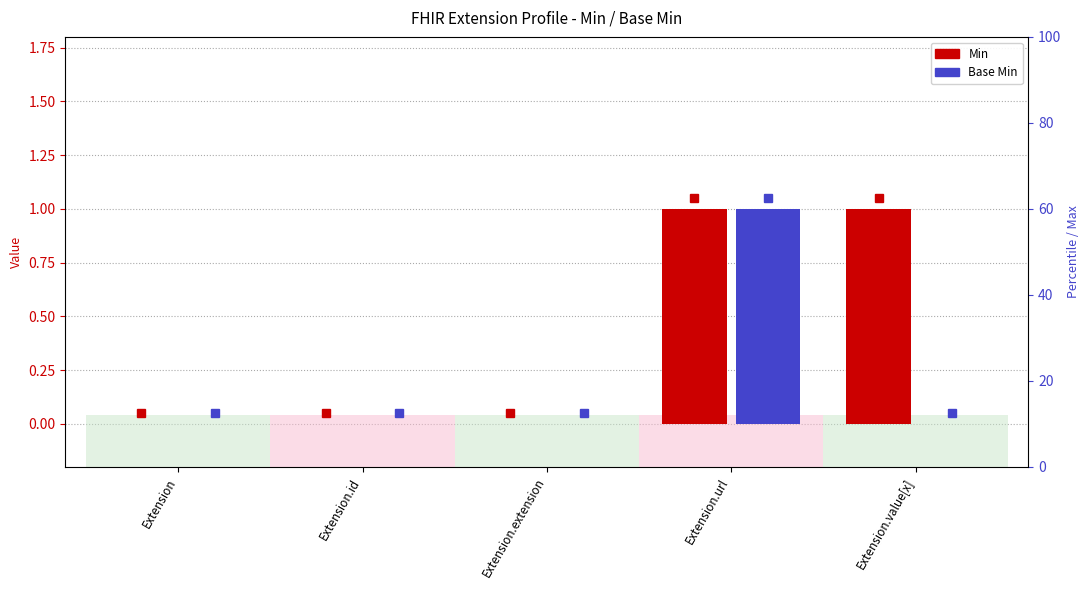

What is the sum of the Min values at Extension.value[x] and Extension.url?

2